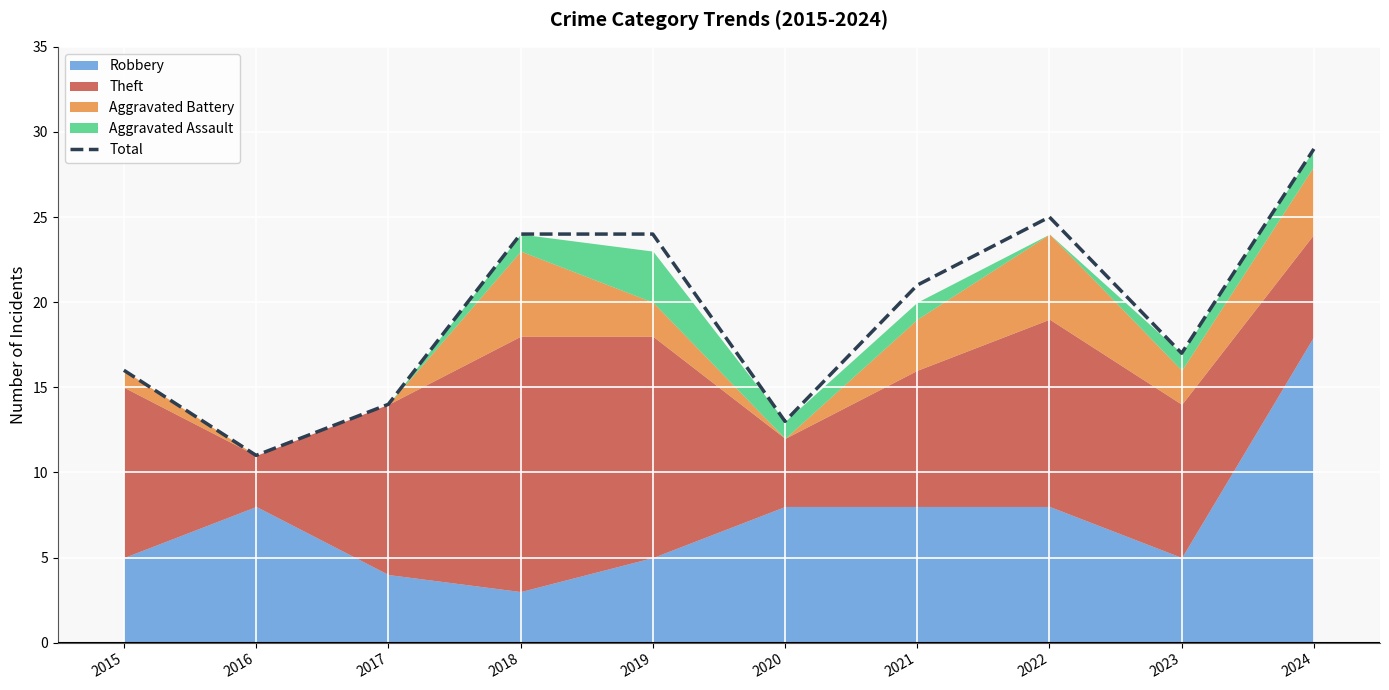

What is the average value?

19